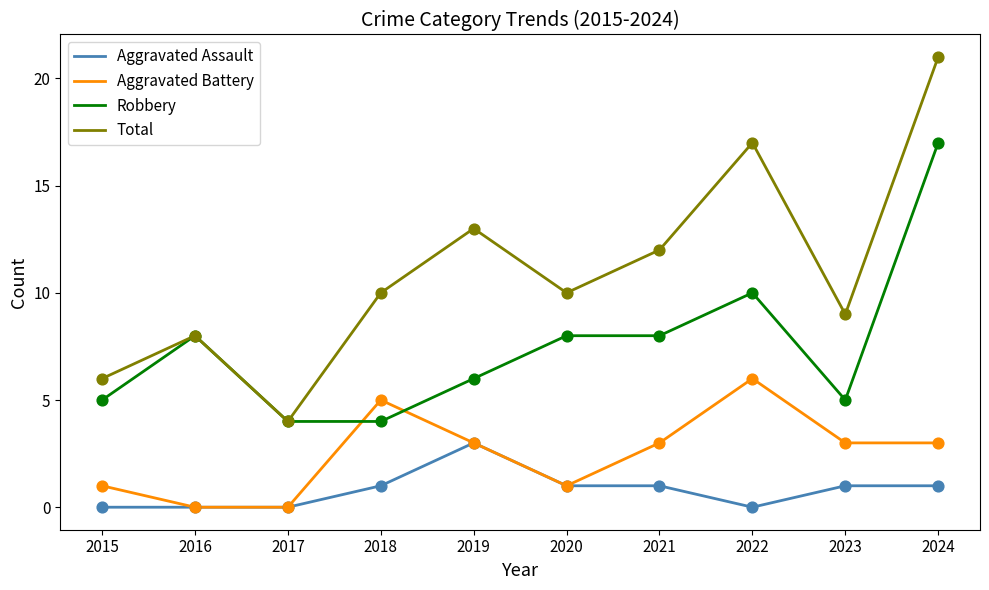

What are all the series names shown in the legend?

Aggravated Assault, Aggravated Battery, Robbery, Total